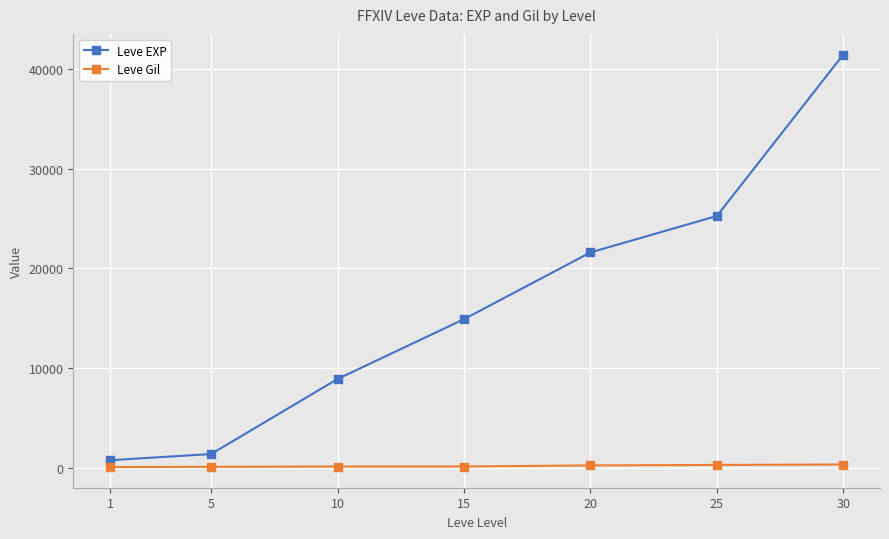

Is this an area chart (filled region under the line)?

No